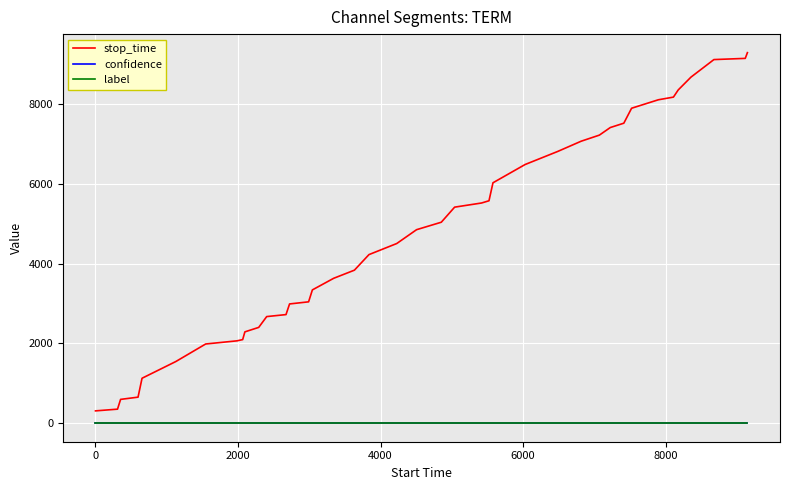

True or false: stop_time and confidence intersect in this chart.

False